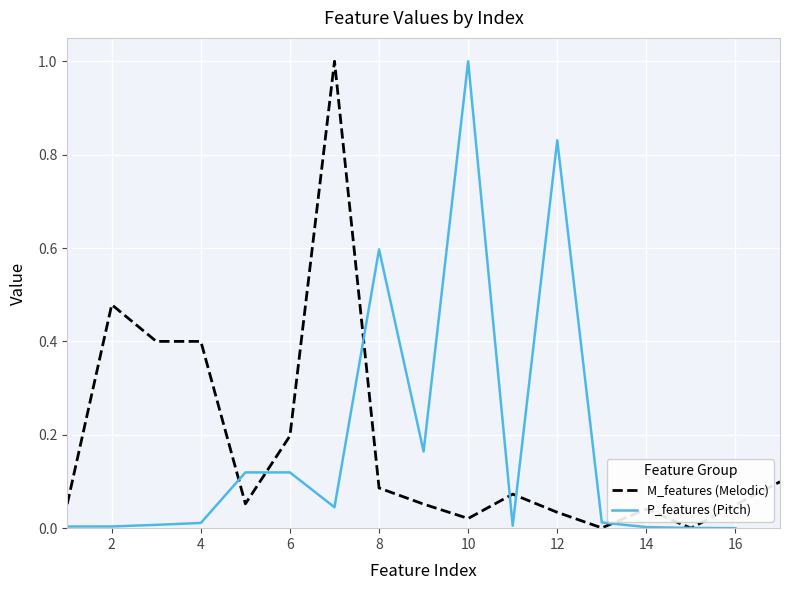

At how many categories does at least one series exceed 0?

16